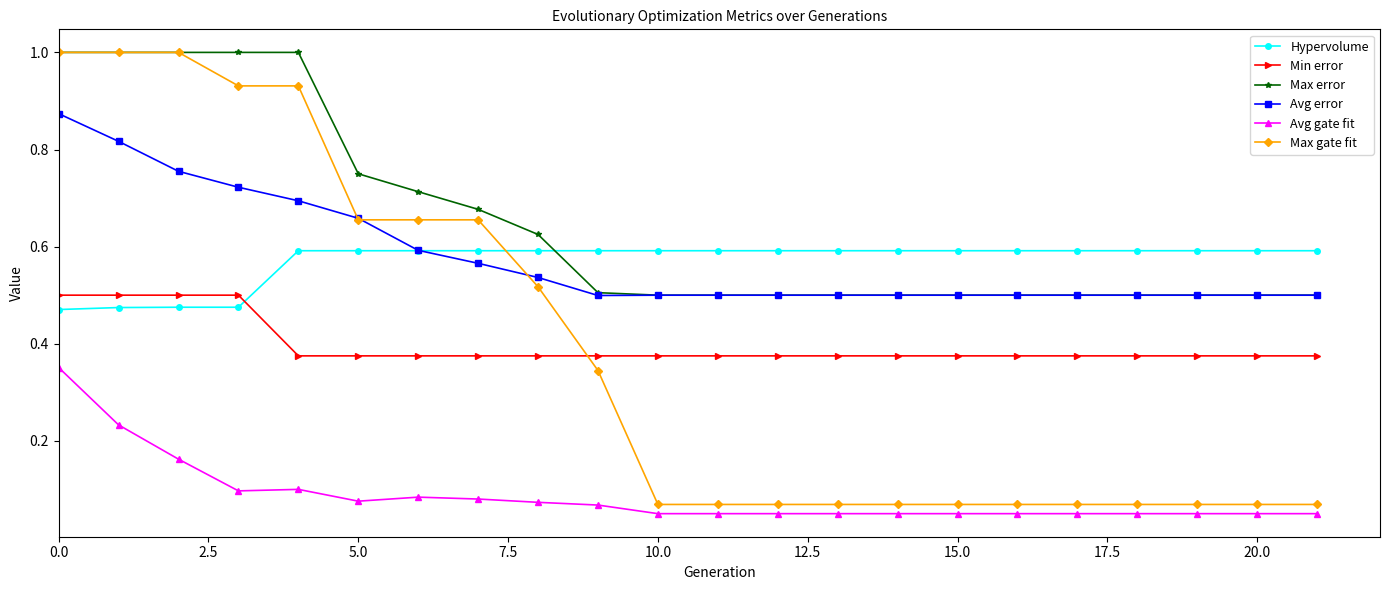

What is the value of the Max error point at the 2nd from the left?

1.0